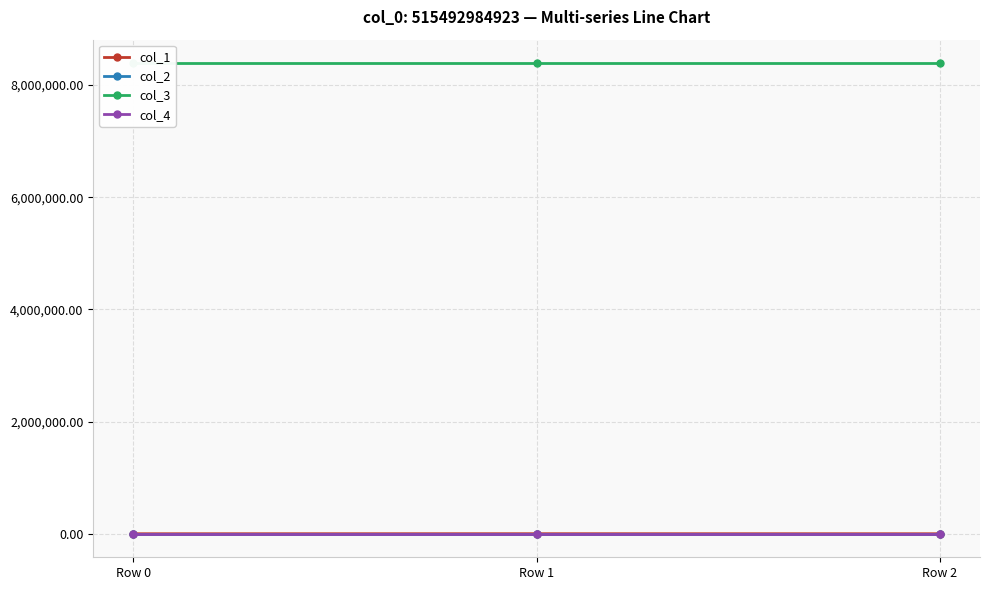

At which category is the sum across all series the highest?

Row 1